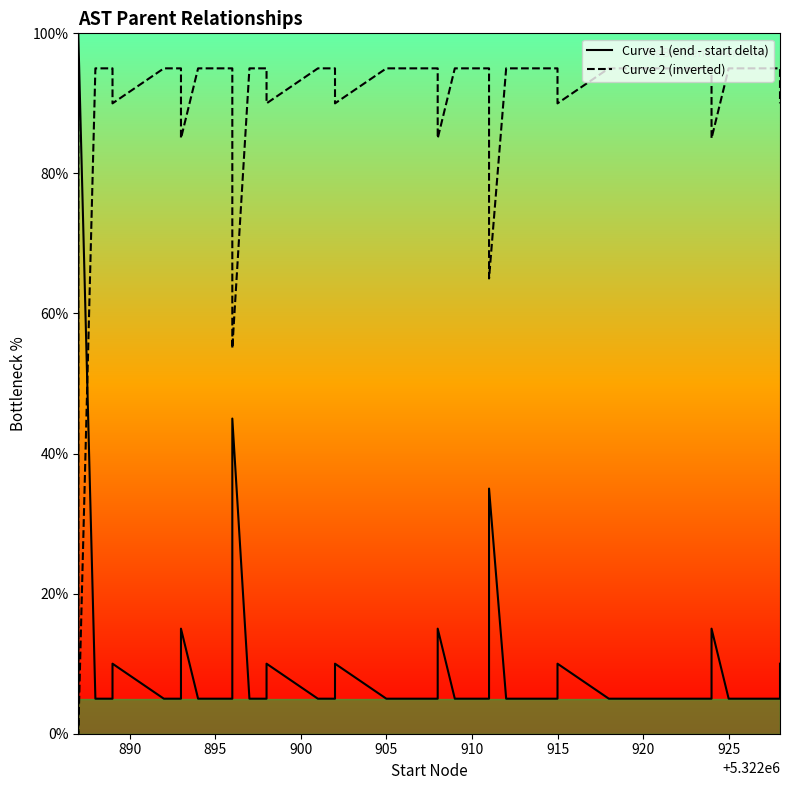

Is the value of Curve 2 (inverted) at 33 greater than the value of Curve 1 (end - start delta) at 25?

Yes